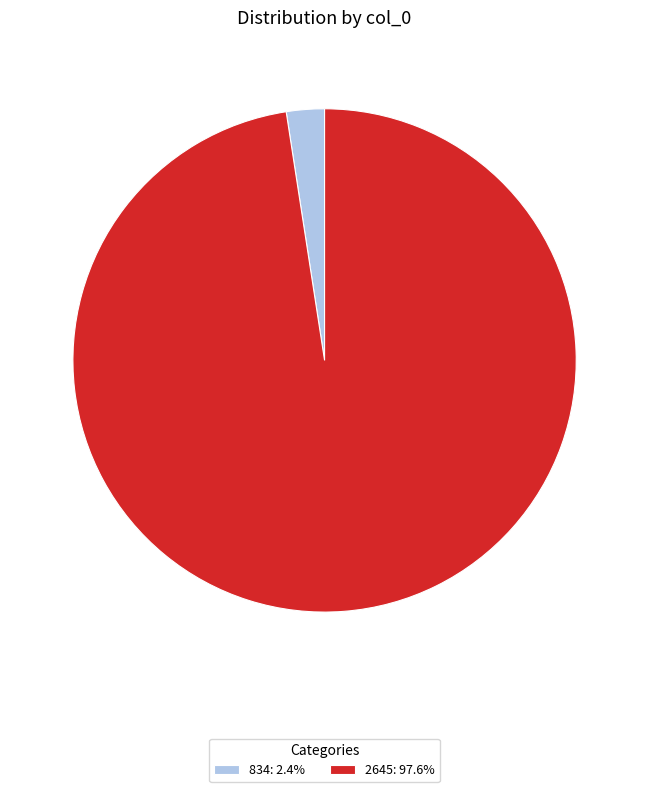

Does 834: 2.4% account for over 50% of the chart?

No